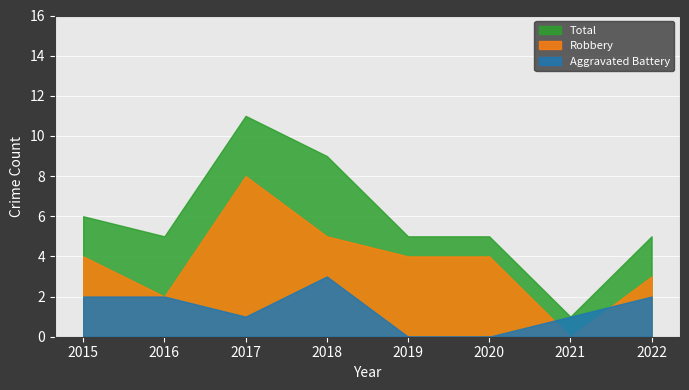

What is the difference between the maximum and second lowest values in the Total series?

6